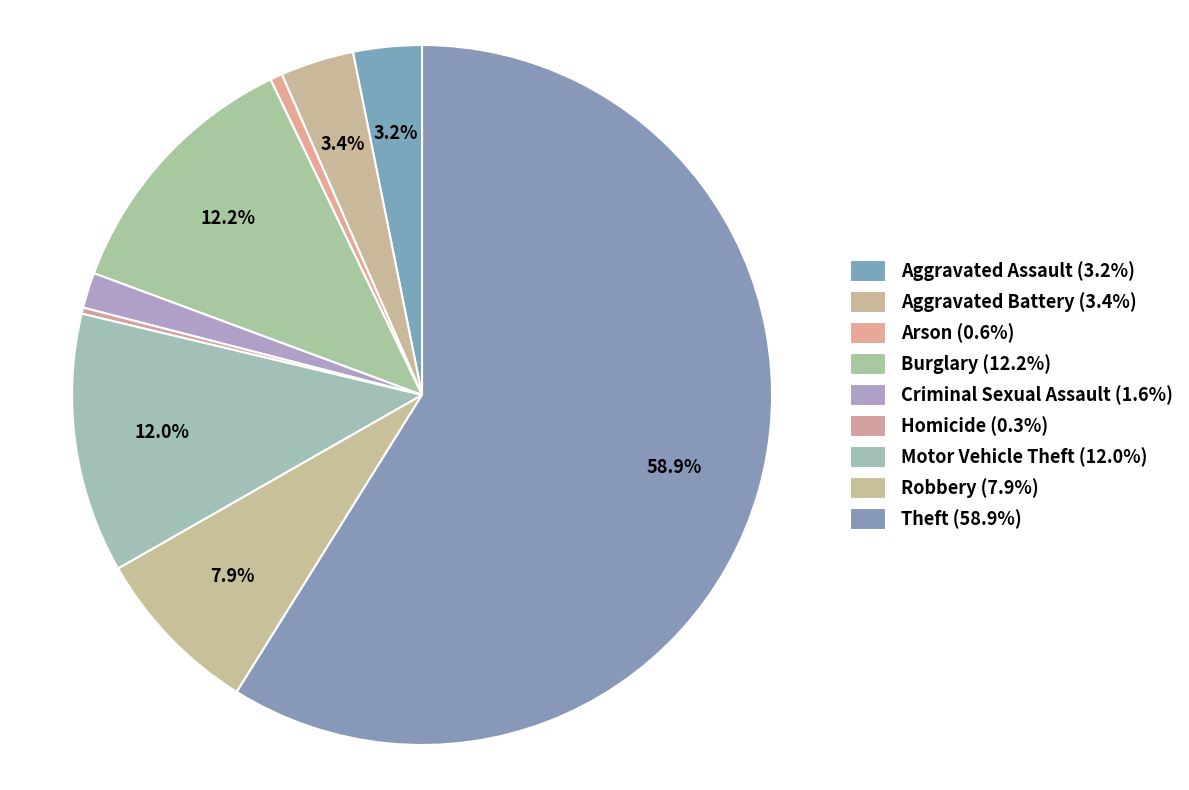

To the nearest percent, what percentage of the pie is Theft?

59%